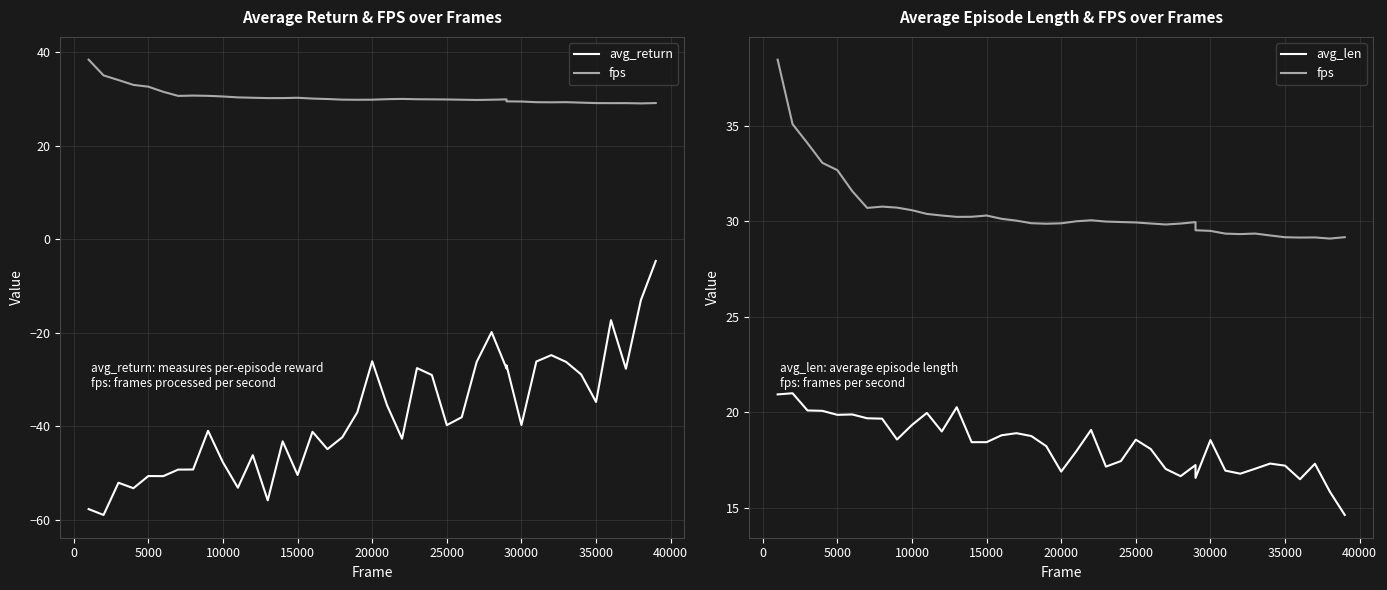

At how many categories does at least one series exceed -27?

40